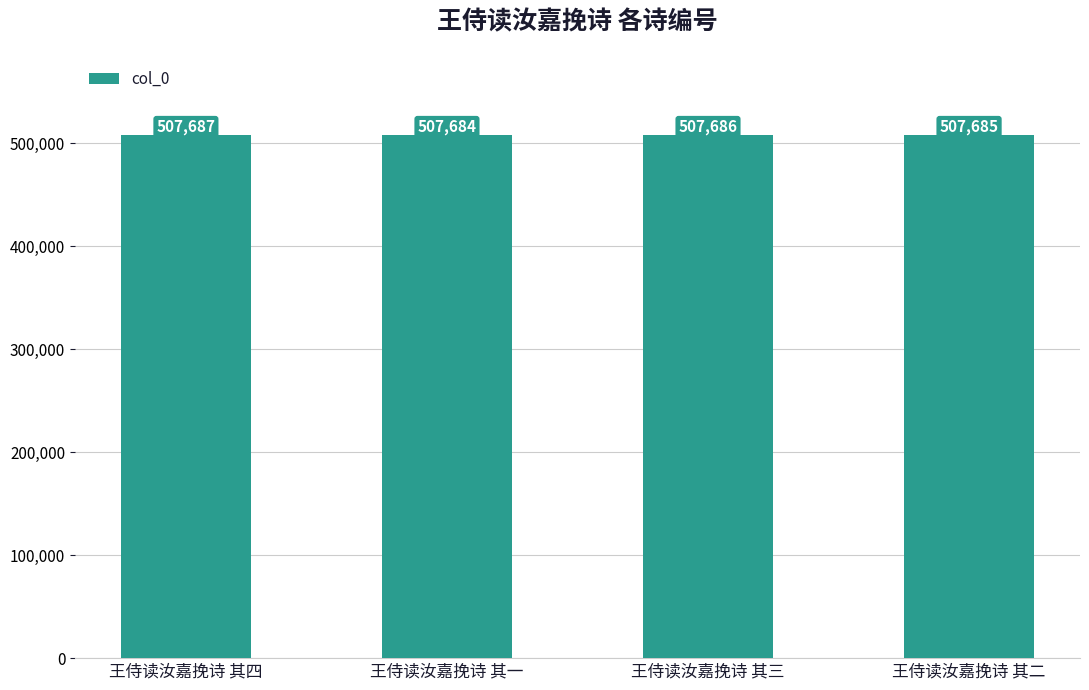

What is the difference between the values at 王侍读汝嘉挽诗 其一 and 王侍读汝嘉挽诗 其四?

3